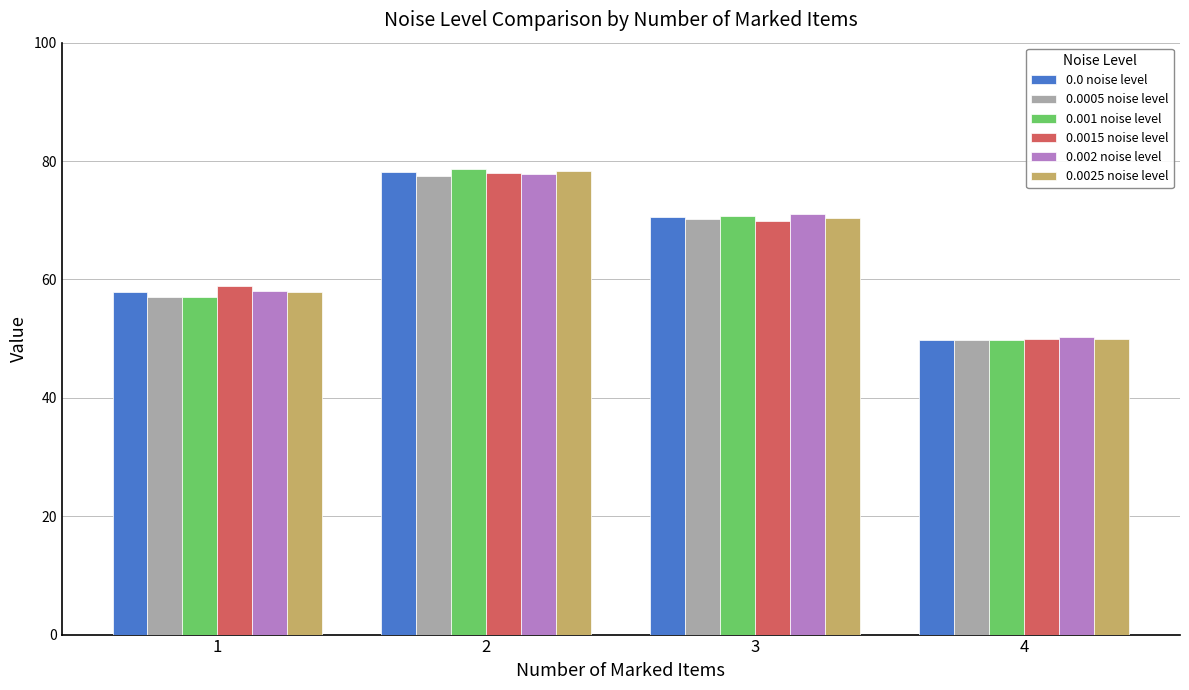

Where does the 0.001 noise level series first go above 70?

2